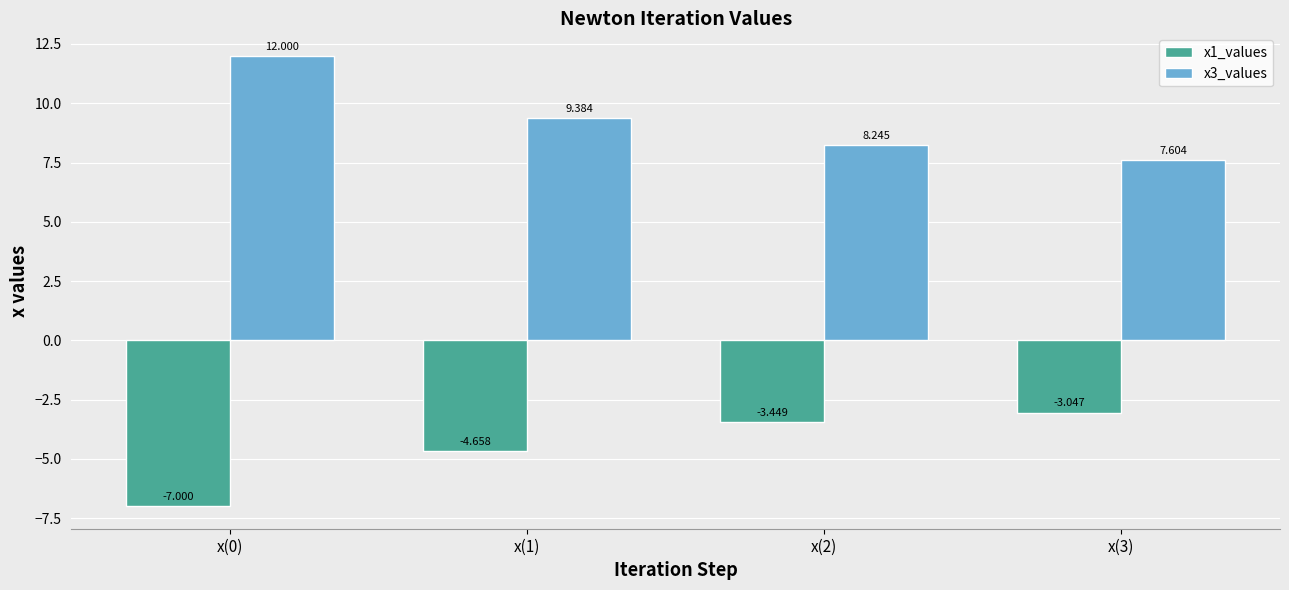

At which category does the chart reach its peak across all series?

x(0)